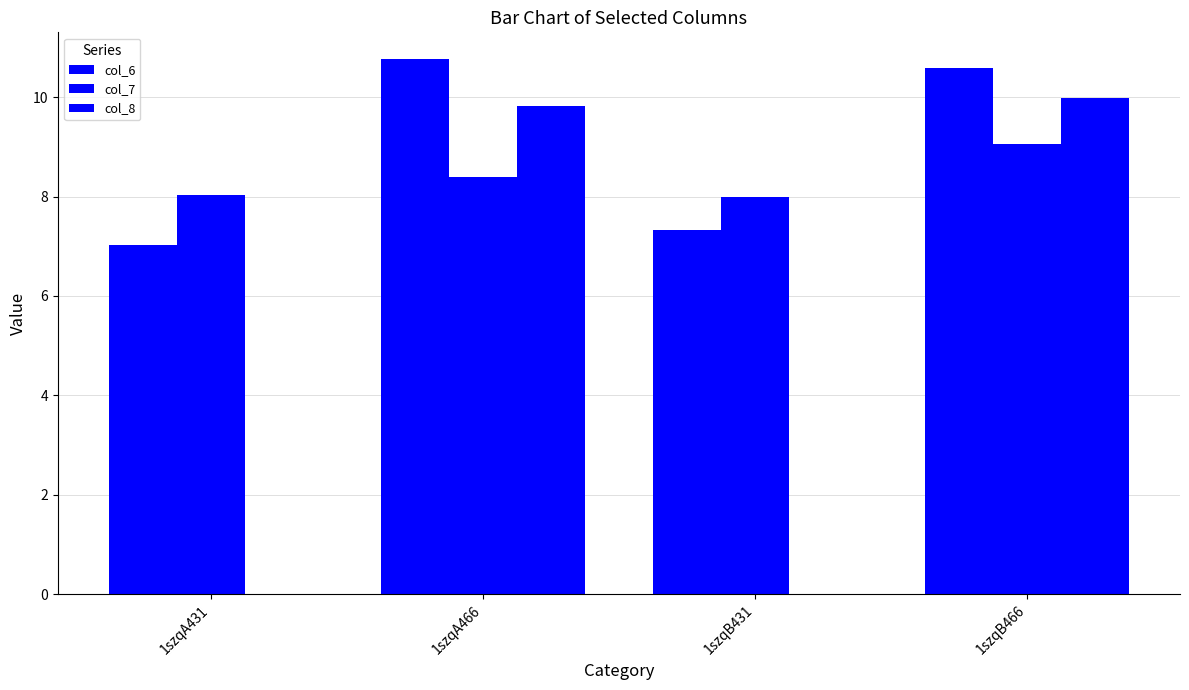

Which series has the largest total across all categories?

col_6